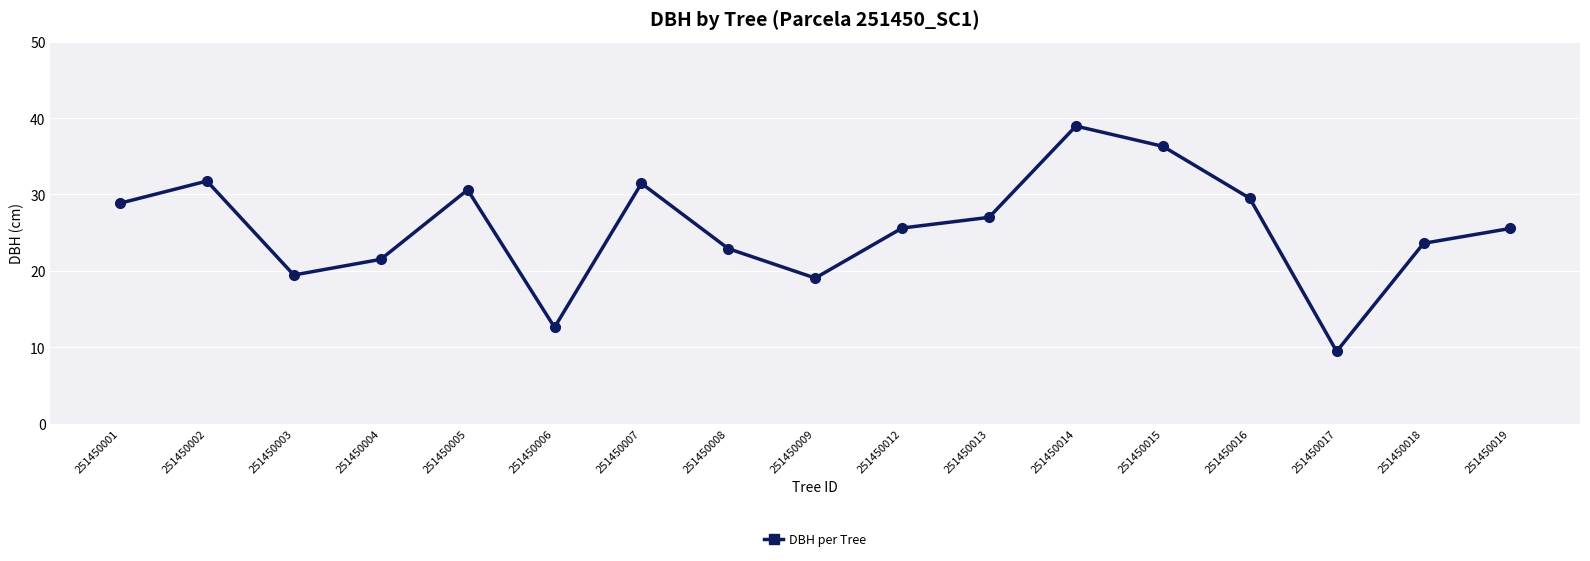

The chart shows a value of 37.4 at 251450004. True or false?

False